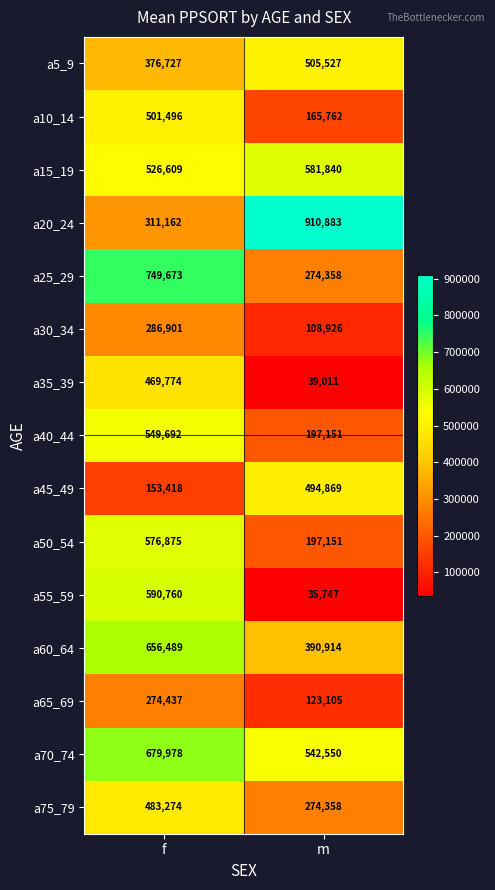

What is the sum of the a35_39 values at f and m?

508785